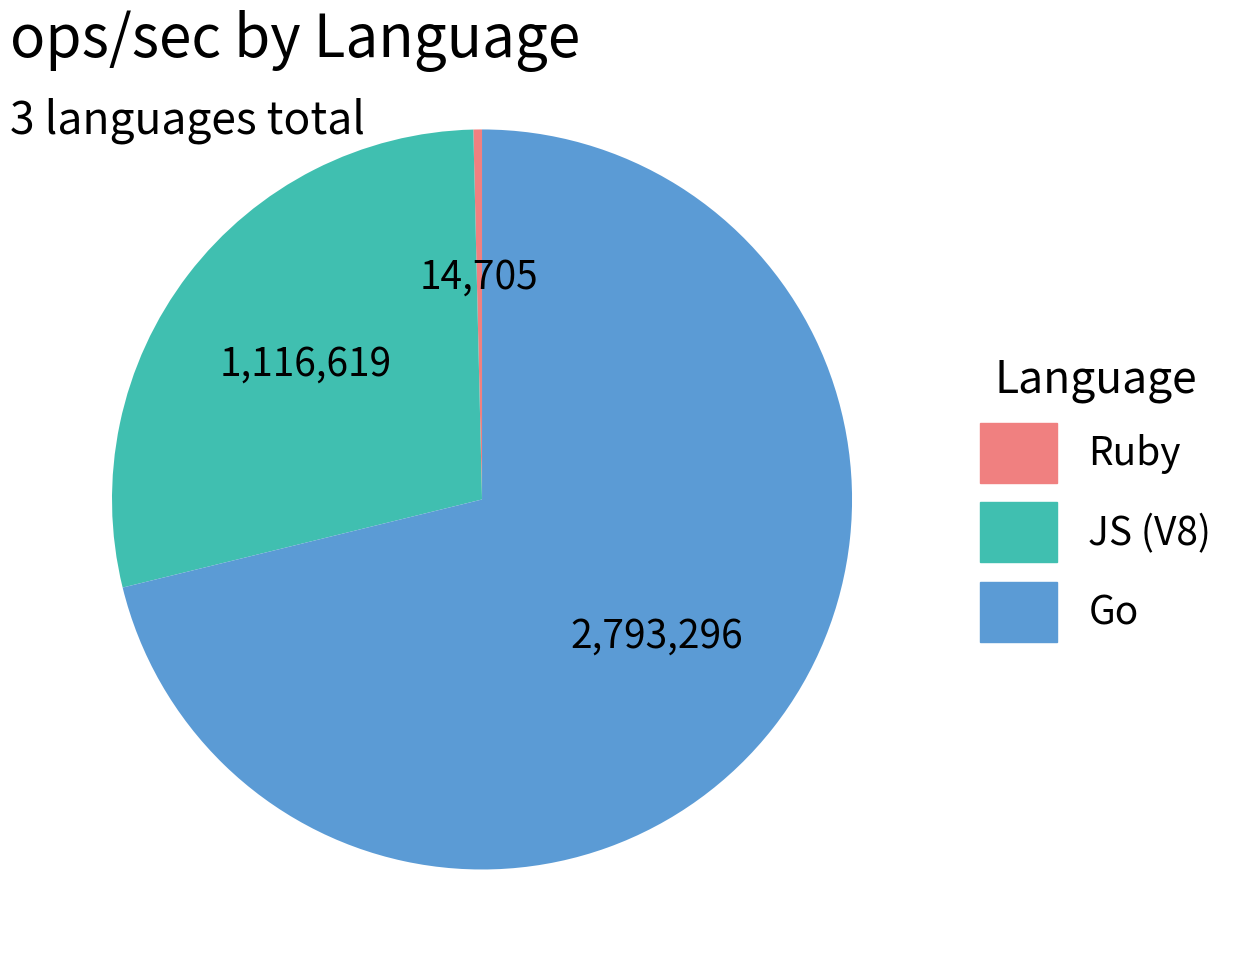

Is there a majority slice in this chart?

Yes